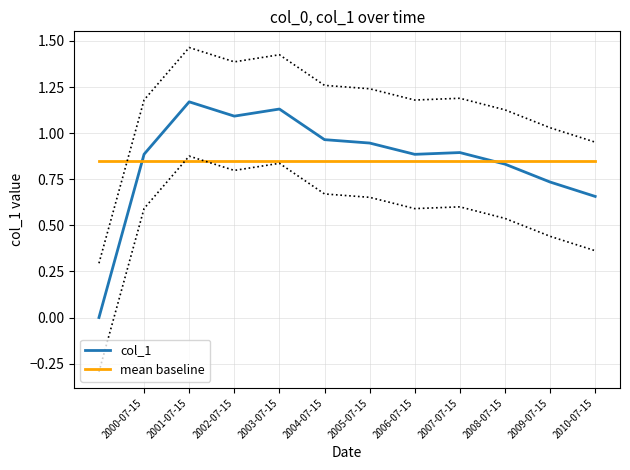

The value of col_1 at 2002-07-15 is 1.1. True or false?

True